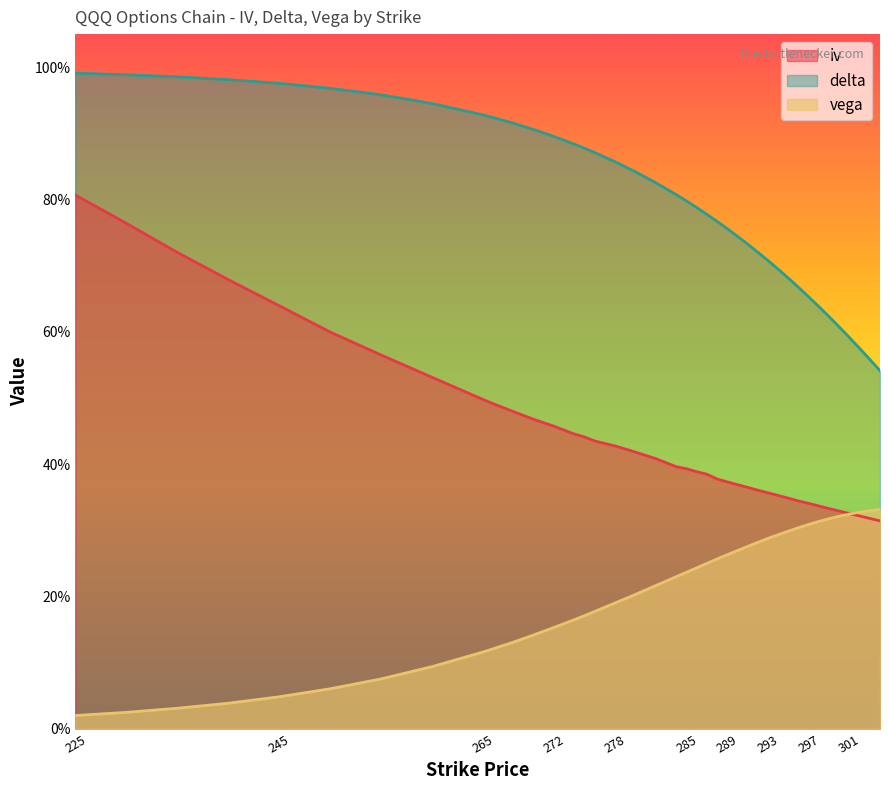

Is the value of delta at 302 greater than the value of vega at 274?

Yes